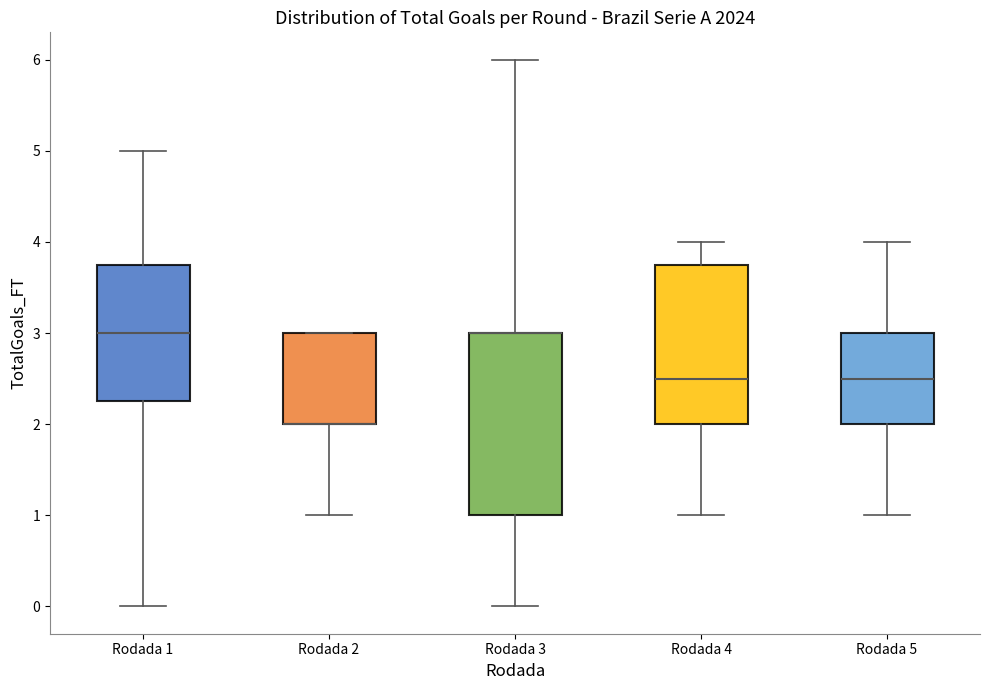

Where is the lower edge of the box for Rodada 2 on the y-axis? The values are not printed on the chart, so give them approximately, as read against the axis.

2.0